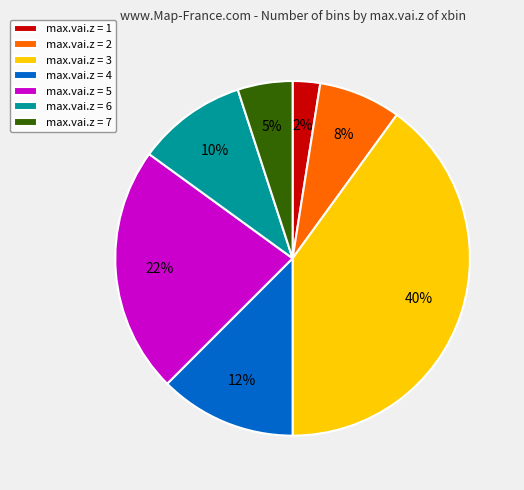

Combined, do max.vai.z = 2 and max.vai.z = 6 account for over 50%?

No